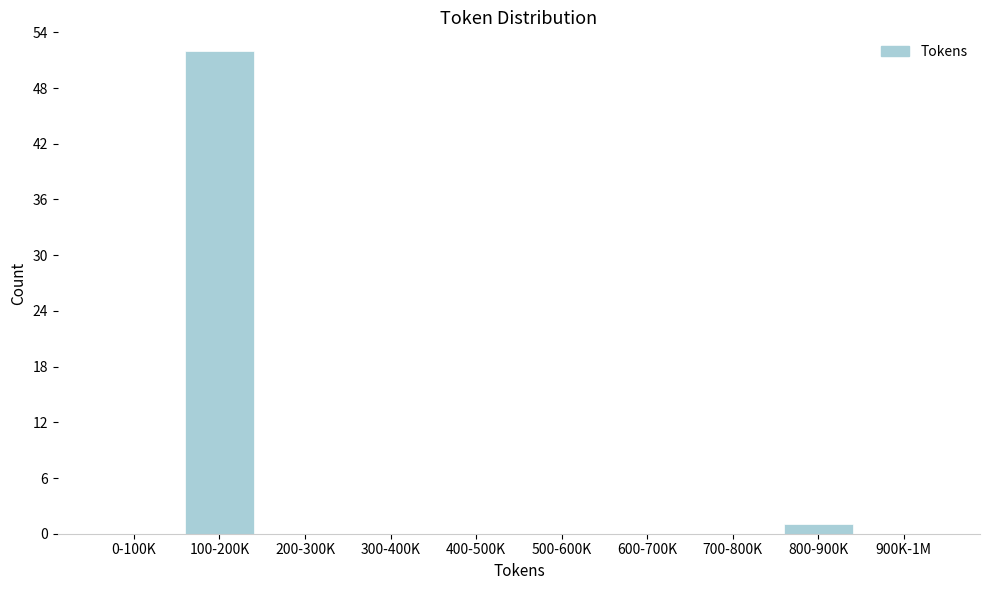

Reading left to right, transcribe all the data shown in this chart.

0-100K=0	100-200K=52	200-300K=0	300-400K=0	400-500K=0	500-600K=0	600-700K=0	700-800K=0	800-900K=1	900K-1M=0